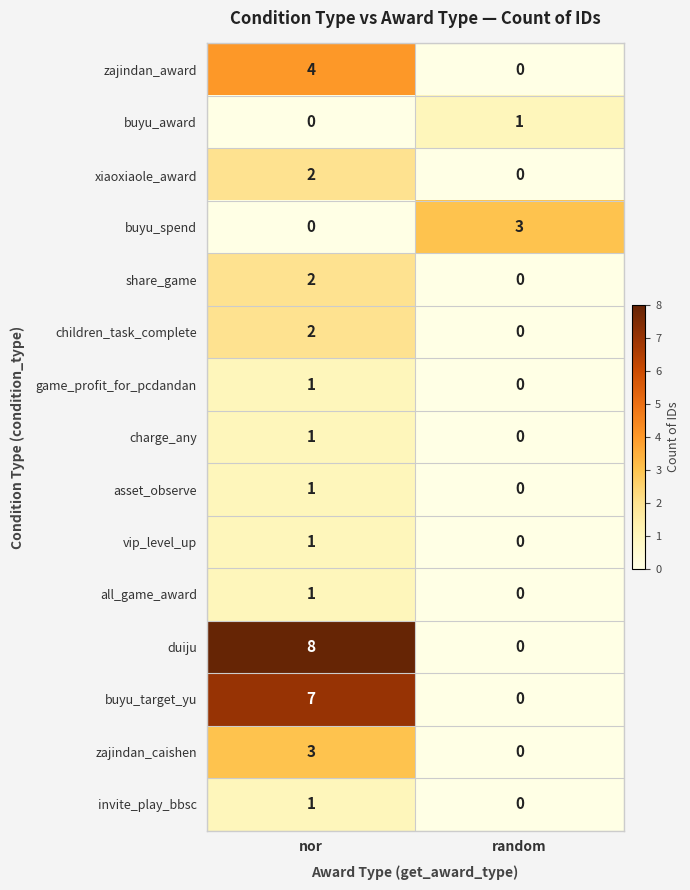

Which category has the highest value across all series?

nor